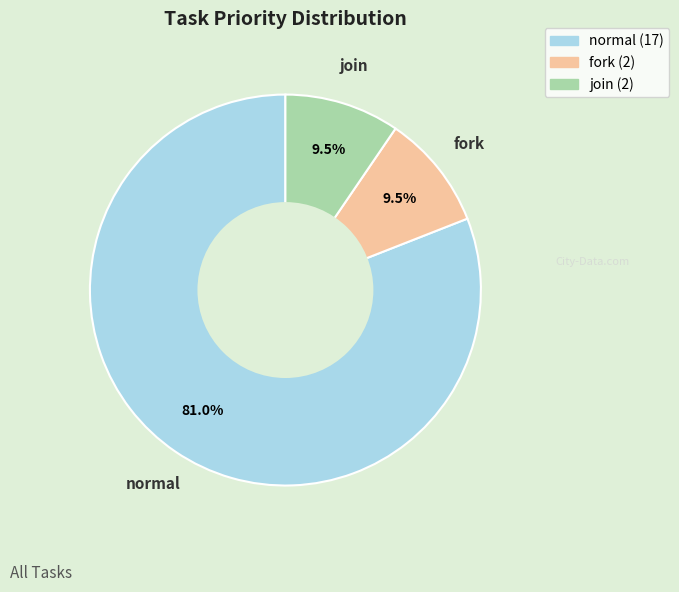

Is it true that normal is 81% of the pie?

True